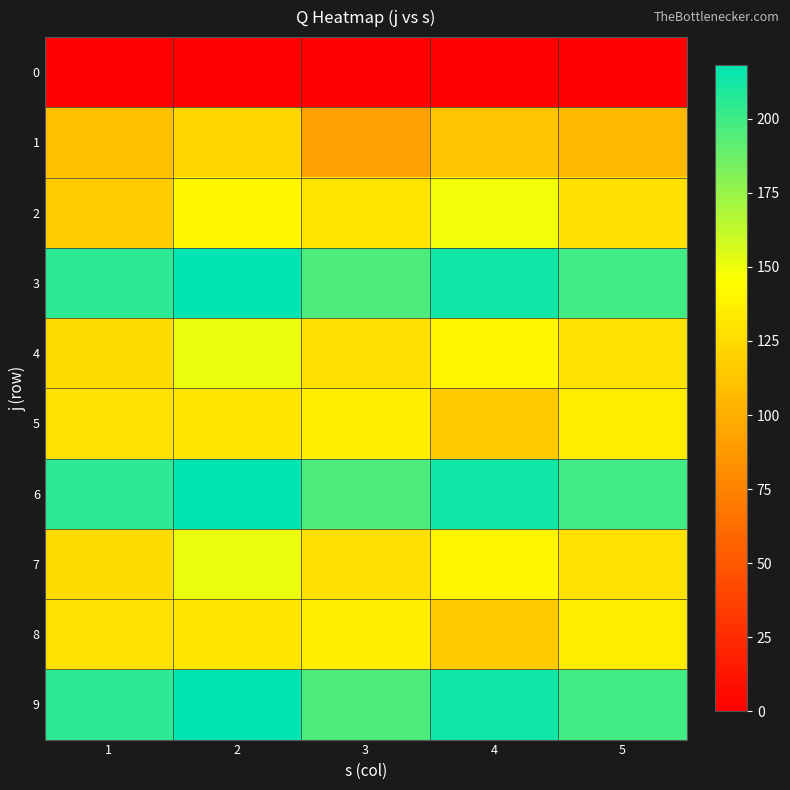

Rank the series by their maximum value, from lowest to highest.

0, 1, 5, 8, 2, 4, 7, 3, 6, 9